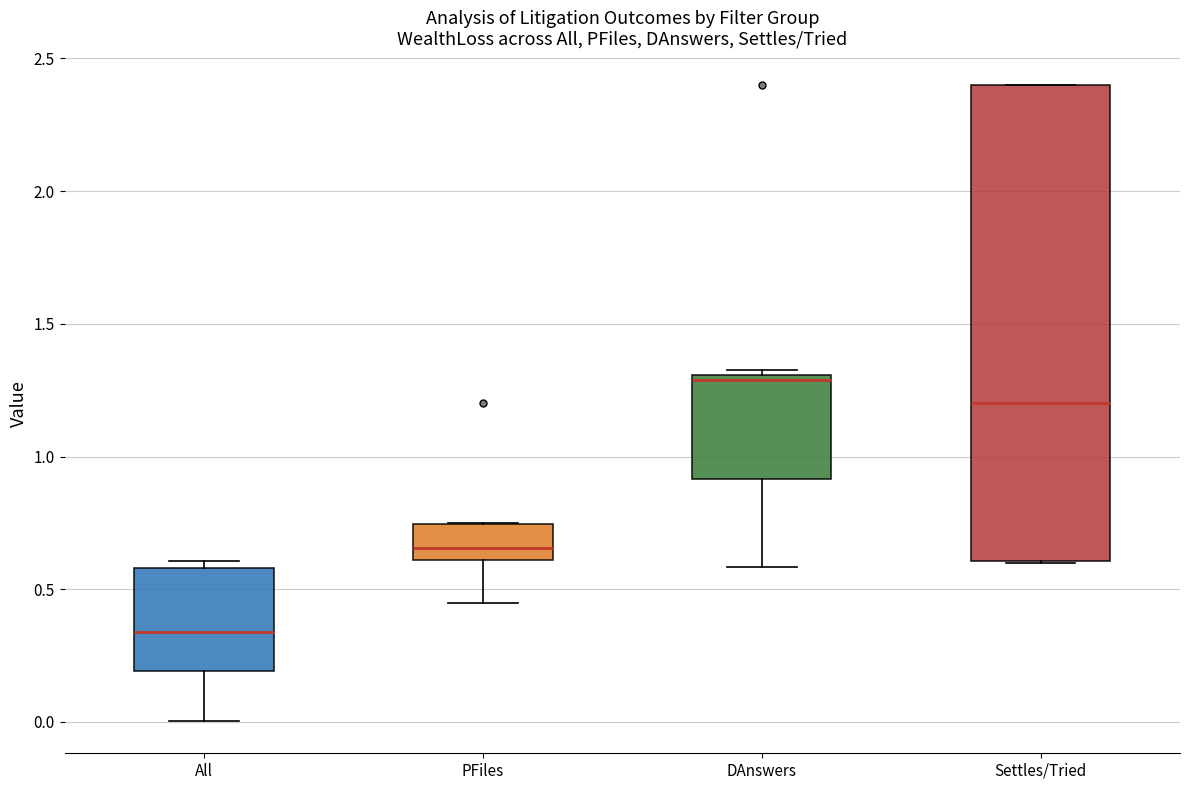

Reading left to right, read every box against the y-axis: the position of its median line, the range the box covers, and the ends of its whiskers. The values are not printed on the chart, so give them approximately, as read against the axis.

All: median 0.35, box 0.20 to 0.60, whiskers 0.00 to 0.60 (just above the box's upper edge)
PFiles: median 0.65, box 0.60 to 0.75, whiskers 0.45 to 0.75
DAnswers: median 1.30 (just below the box's upper edge), box 0.90 to 1.30, whiskers 0.60 to 1.30 (just above the box's upper edge)
Settles/Tried: median 1.20, box 0.60 to 2.40, whiskers 0.60 to 2.40